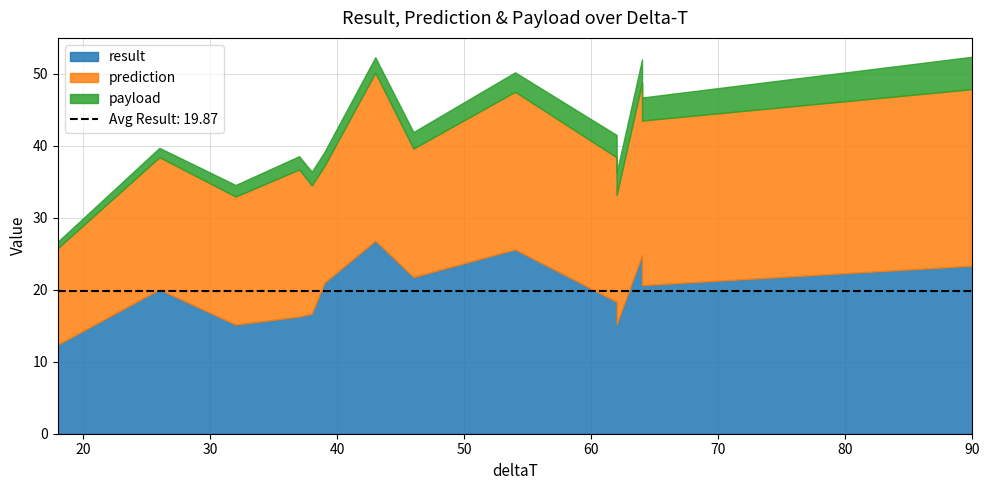

Rank the series at 43 from lowest to highest value.

payload, prediction, result